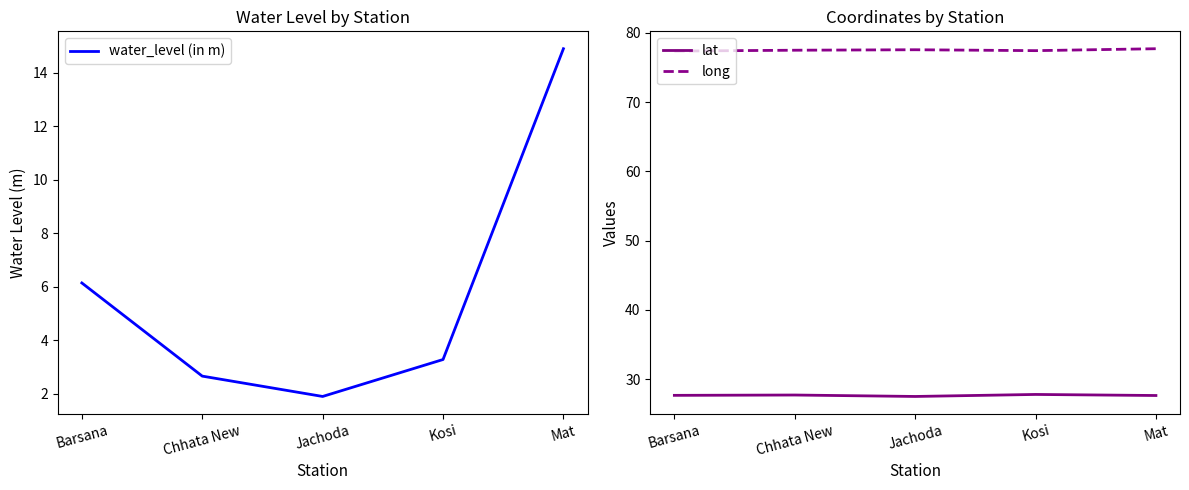

Count the lat values in the range 27 to 28.

5